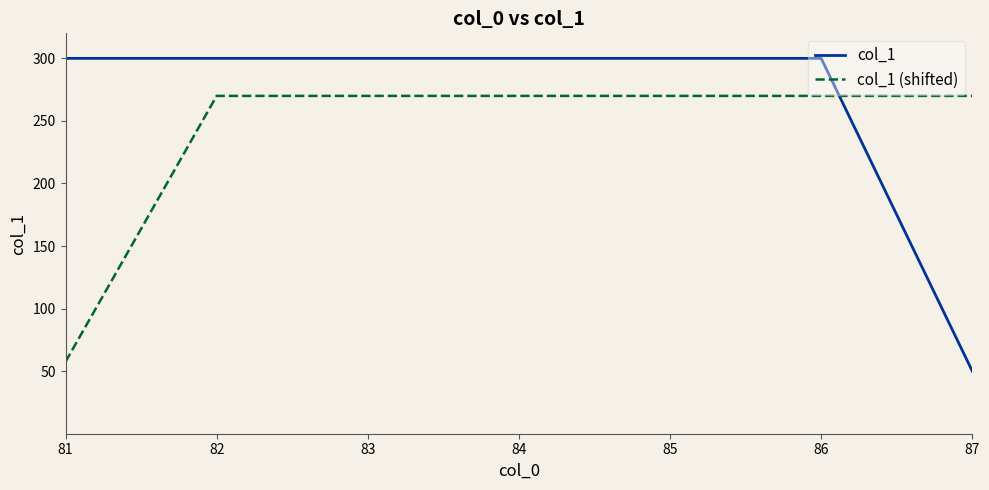

Reading left to right, extract all data points from this chart.

col_1: 81=300.0	82=300.0	83=300.0	84=300.0	85=300.0	86=300.0	87=50.0
col_1 (shifted): 81=57.5	82=270.0	83=270.0	84=270.0	85=270.0	86=270.0	87=270.0